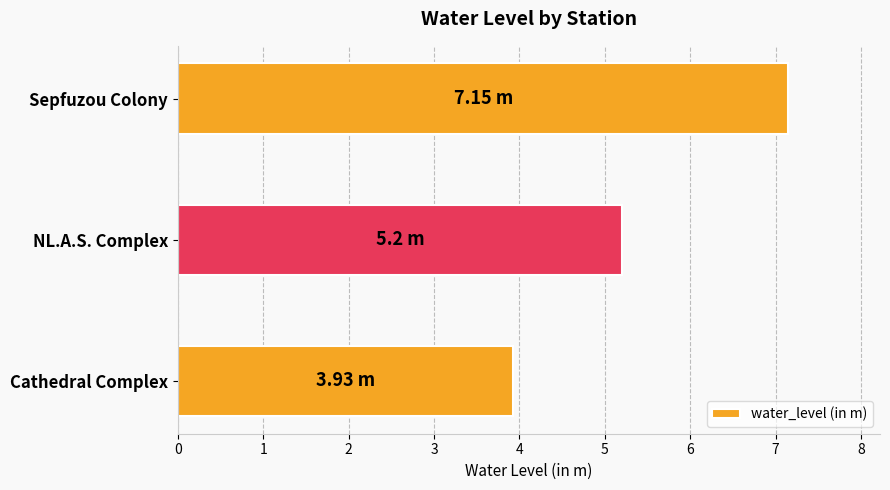

What is the average value?

5.4